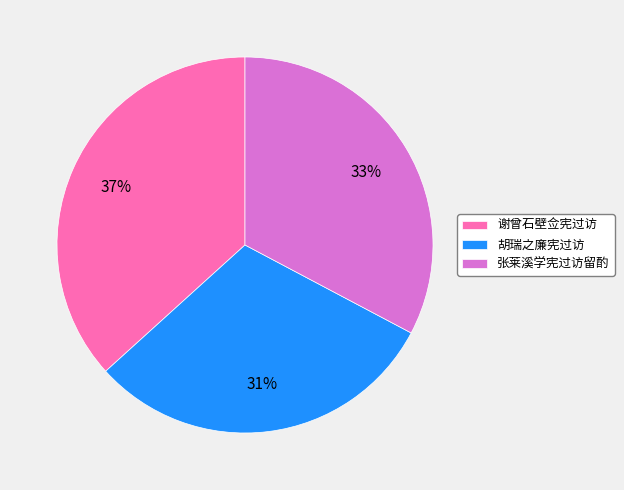

Does 谢曾石壁佥宪过访 represent more than half of the total?

No